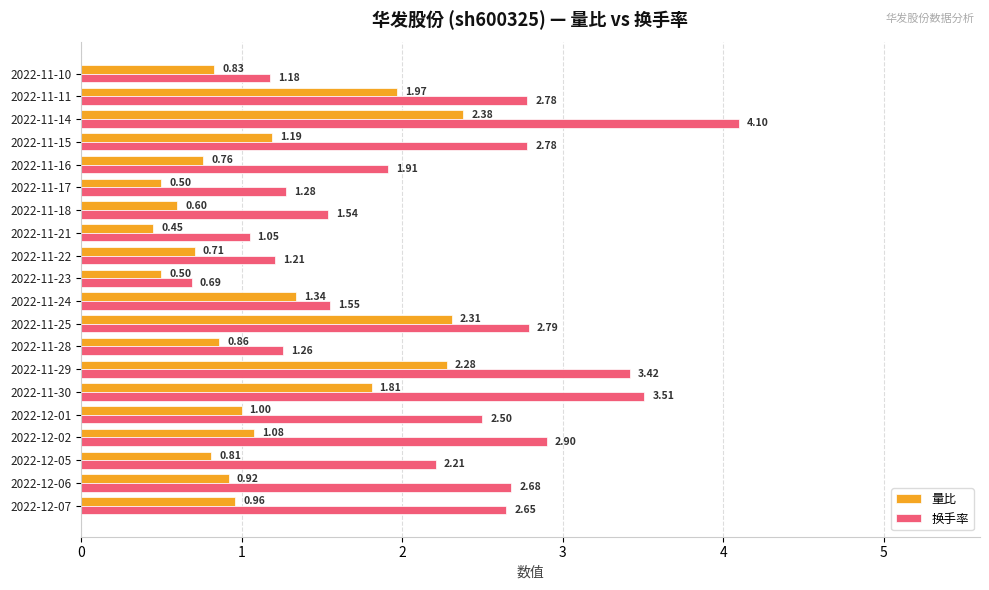

Between 2022-11-28 and 2022-11-24, which series saw the biggest shift?

量比